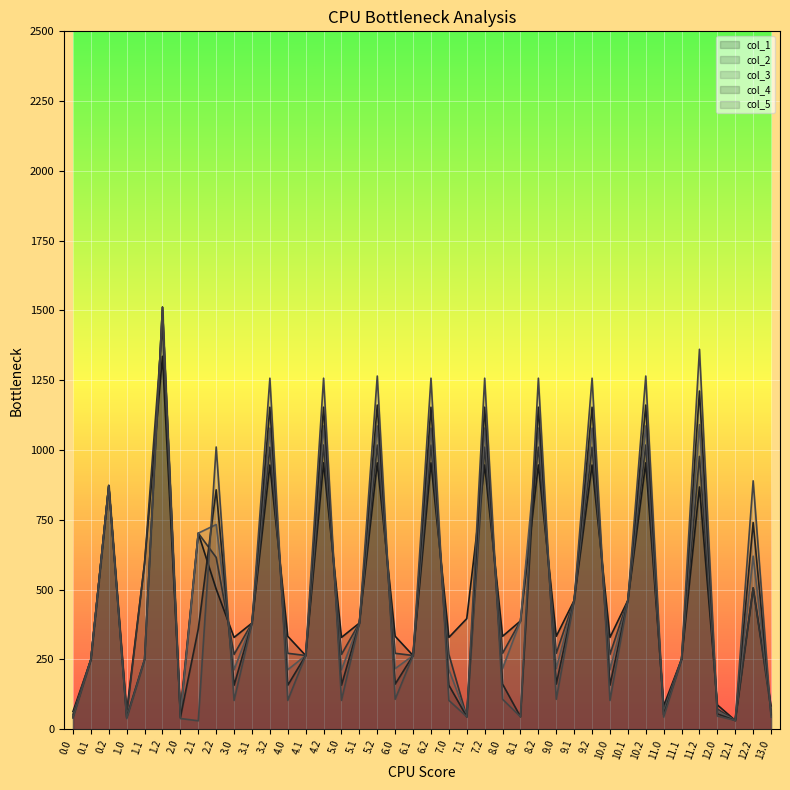

True or false: col_4 has a value of 1153.6 at 8.2.

True